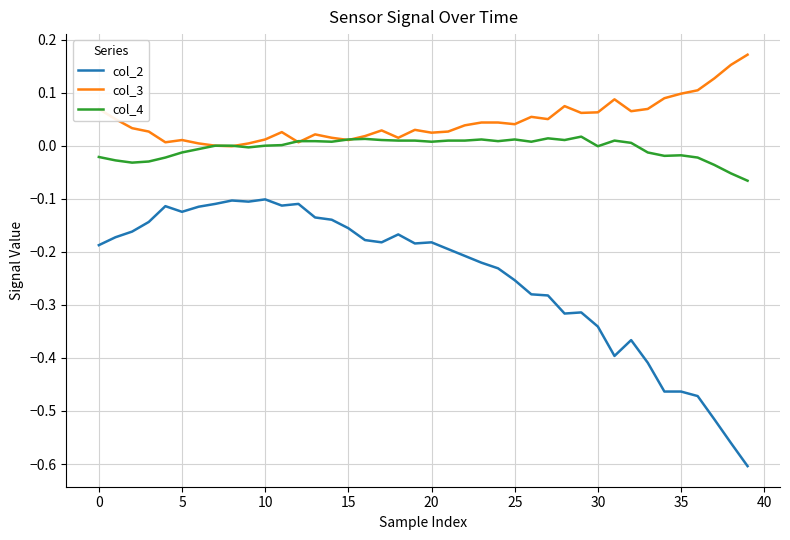

Rank the series by their average value, from highest to lowest.

col_3, col_4, col_2